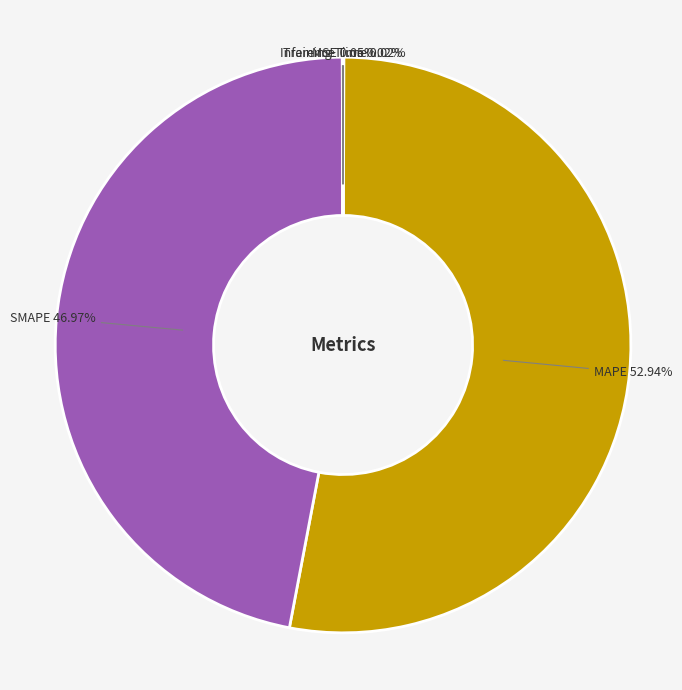

Which category has the biggest portion of the pie?

MAPE